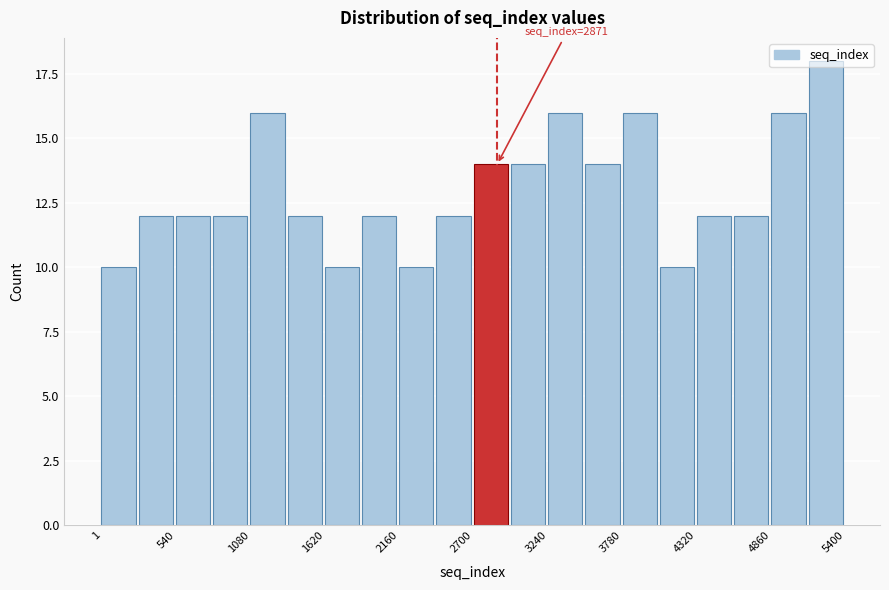

Read against the x-axis, roughly where is the centre of the tallest bar?

5300